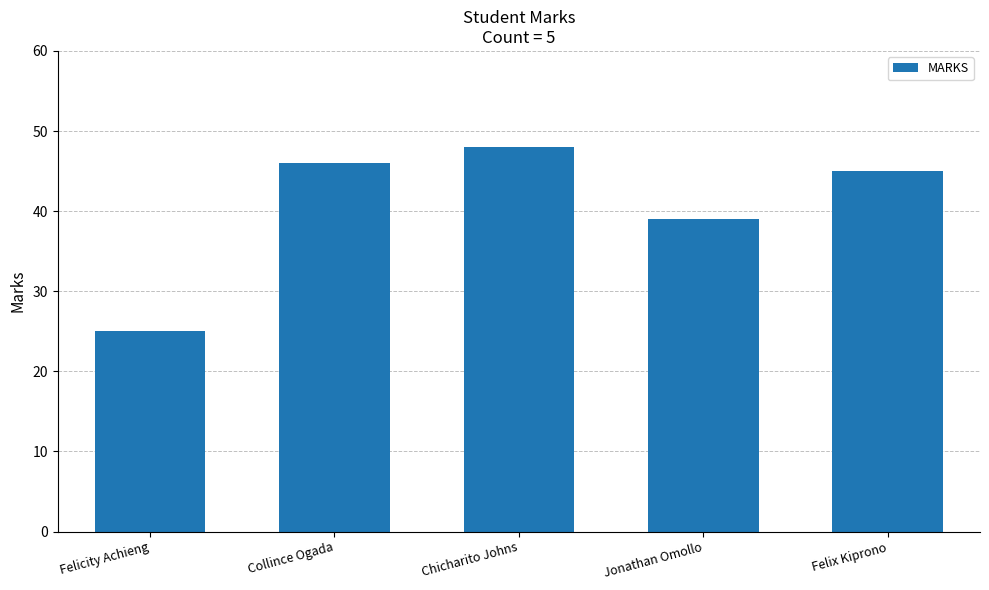

Count the number of data series in this chart.

1